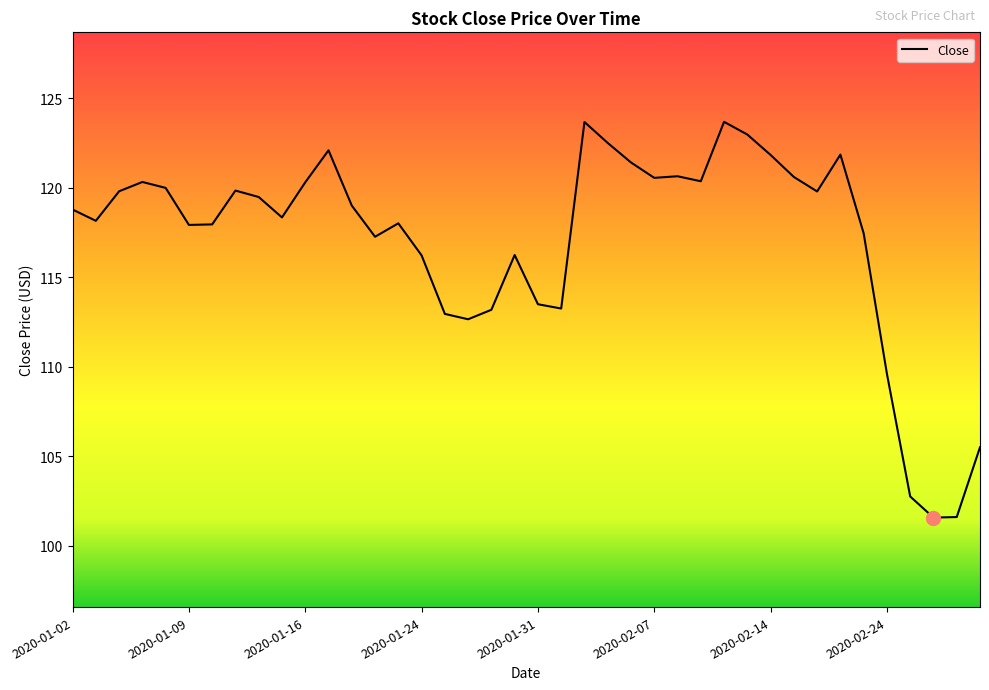

What is the difference between the maximum and minimum values?

22.1